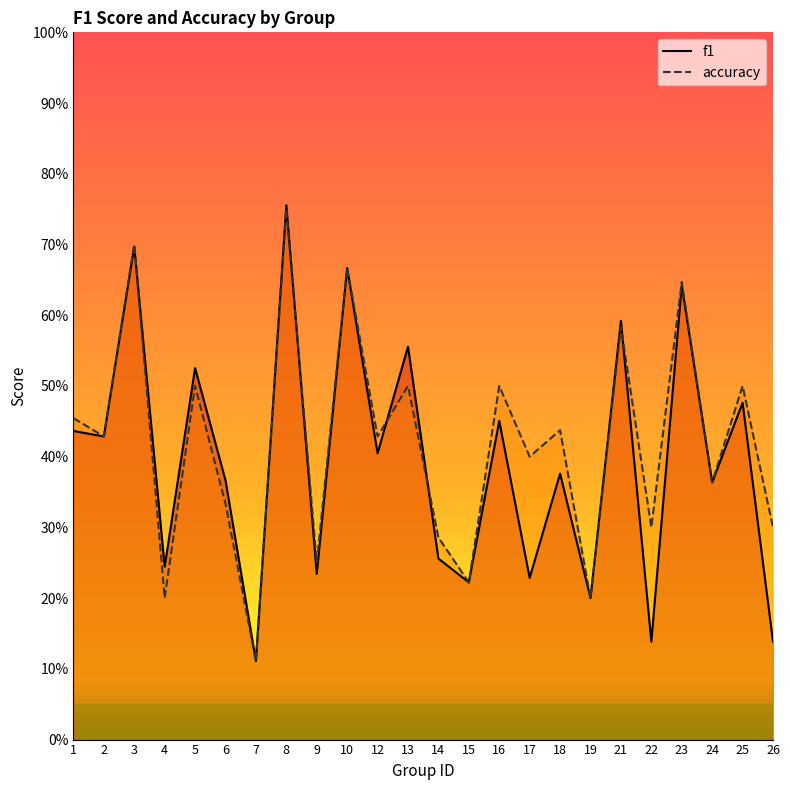

True or false: accuracy and f1 intersect in this chart.

True